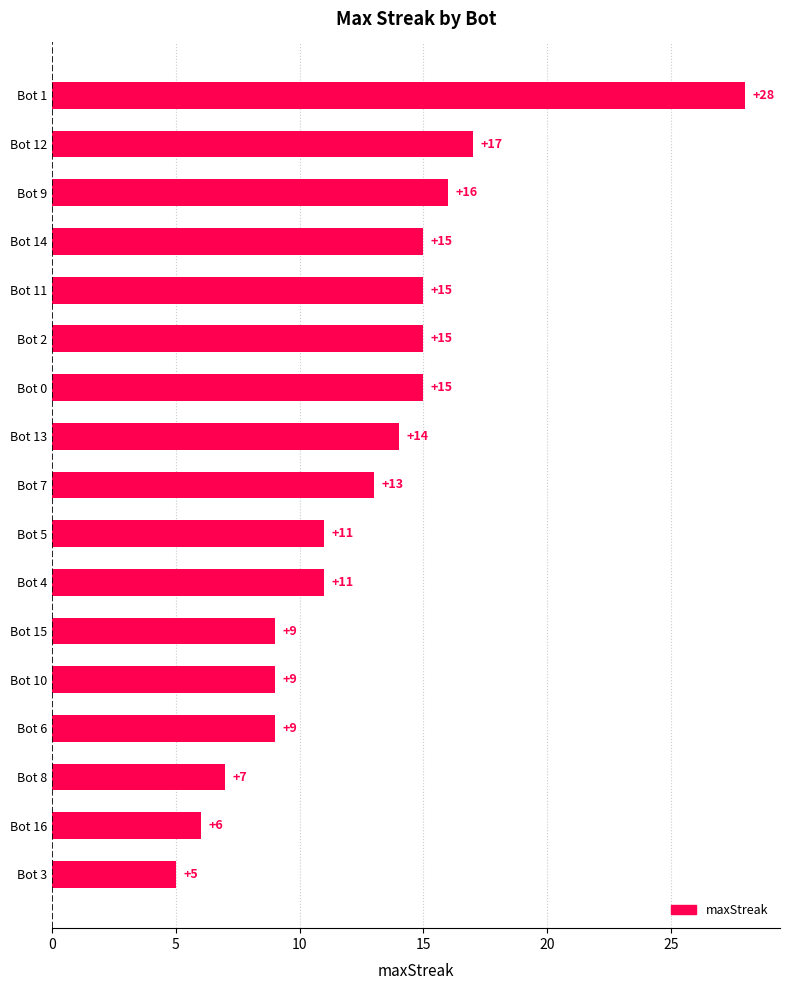

Which label corresponds to the smallest value in the chart?

Bot 3